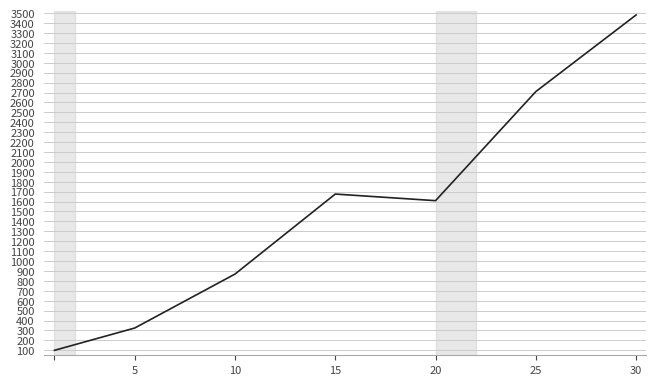

What is the difference between the maximum and minimum values?

3382.1